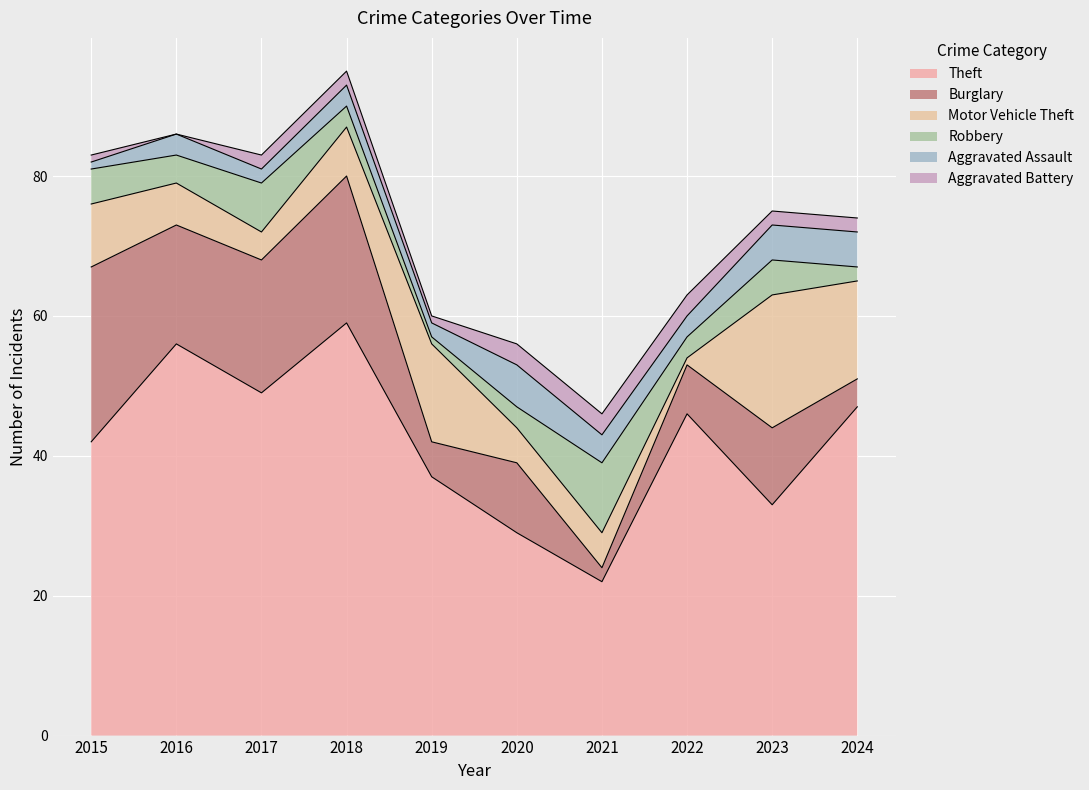

Does the chart display data point markers on the line(s)?

No